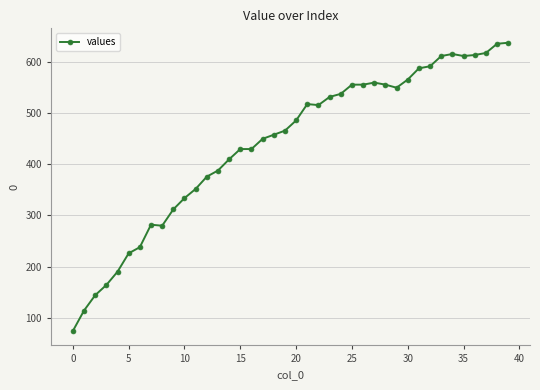

What is the value of the 2nd point from the left?

114